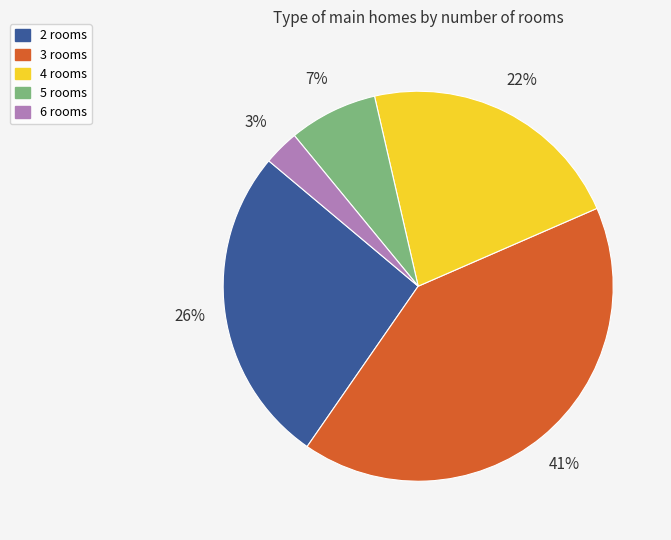

What percentage is the 3 rooms slice, to the nearest percent?

41%